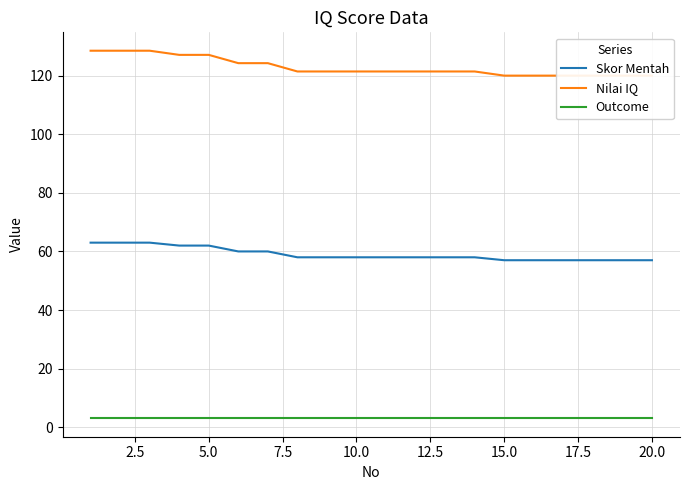

True or false: Skor Mentah and Outcome cross at least once.

False